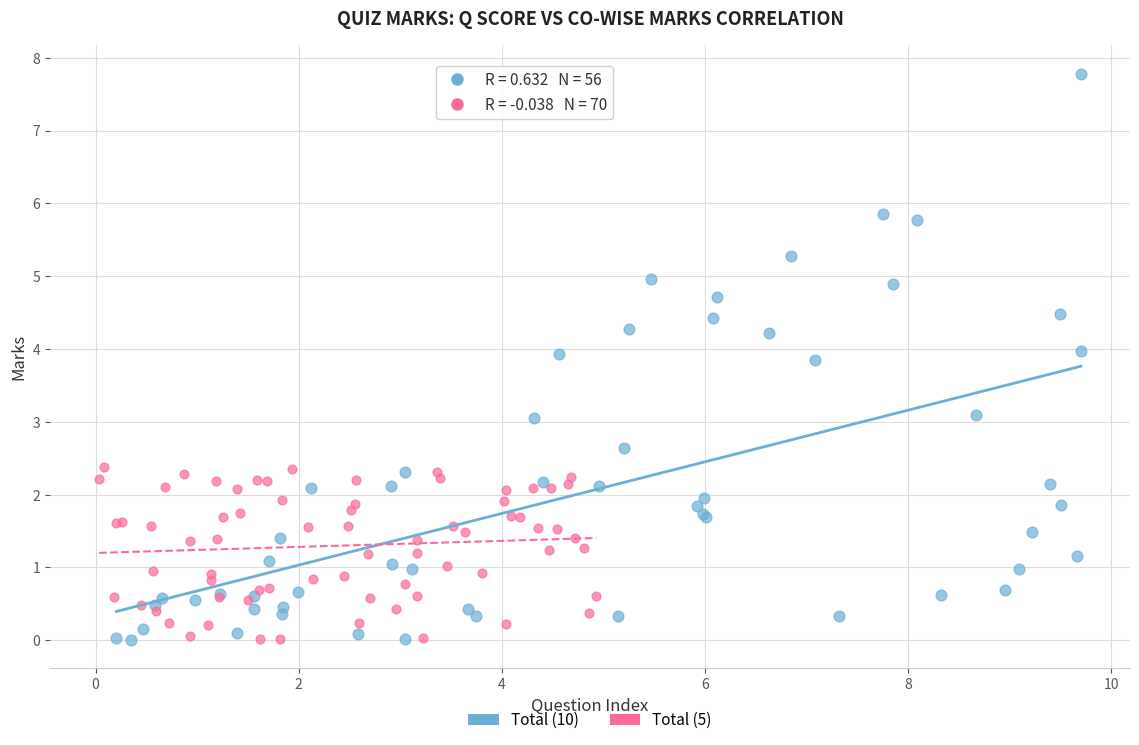

What are all the series names shown in the legend?

Total (10), Total (5)